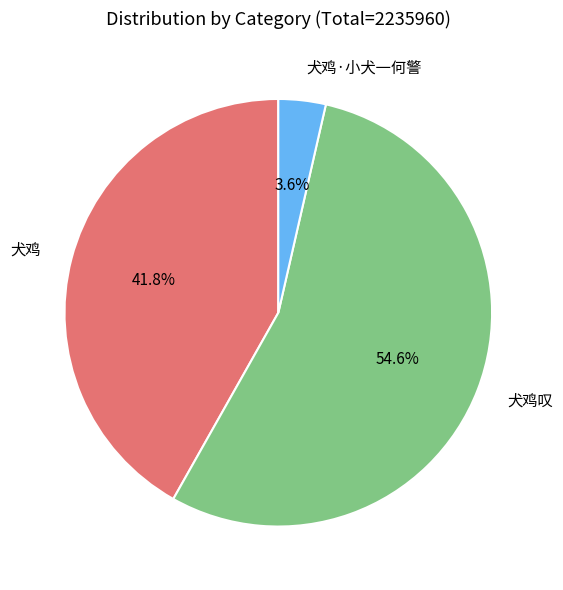

To the nearest percent, what is the difference between the 犬鸡 and 犬鸡·小犬一何警 slice percentages?

38%